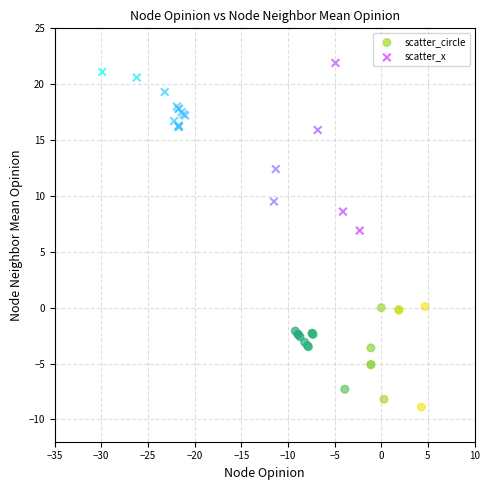

What are all the series names shown in the legend?

scatter_circle, scatter_x